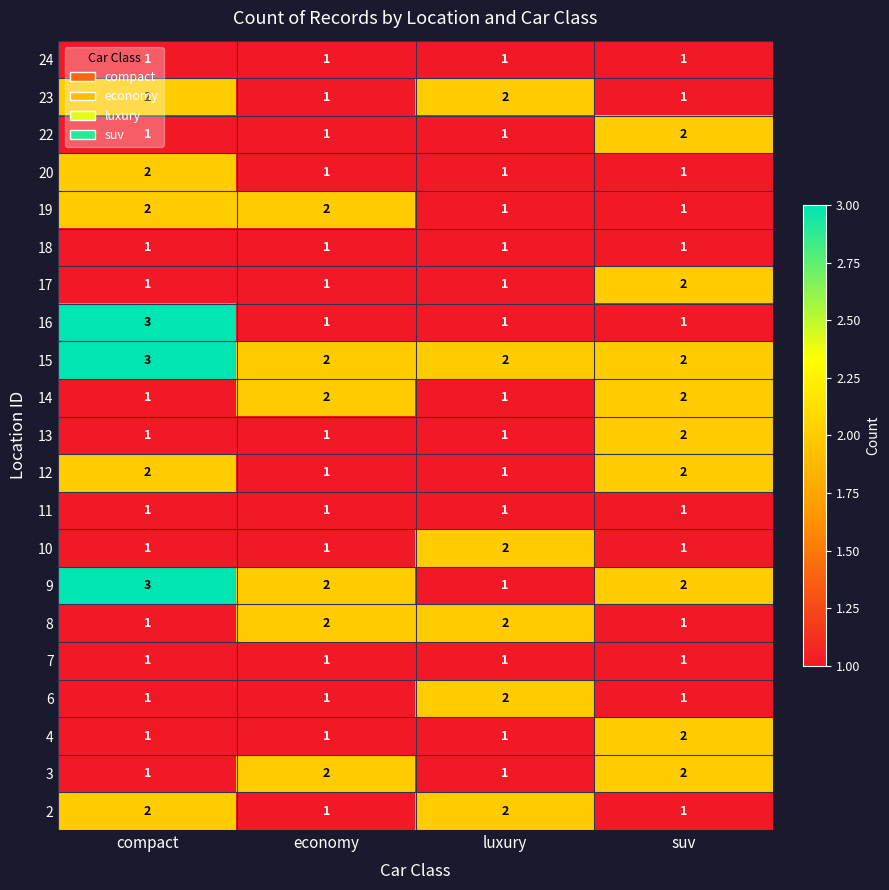

At which category does the chart reach its peak across all series?

compact